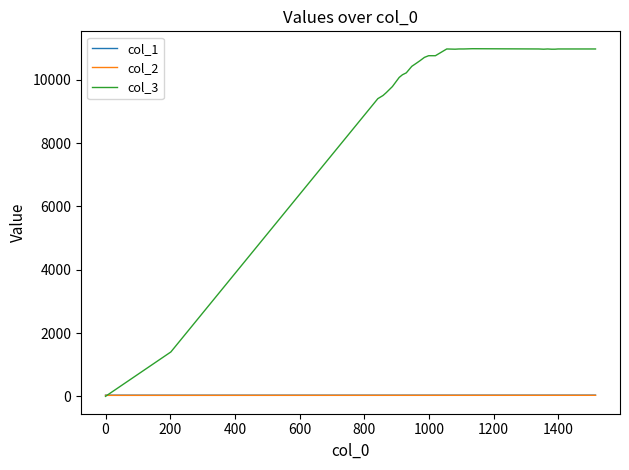

What is the difference between the maximum and minimum values in the col_2 series?

1.8